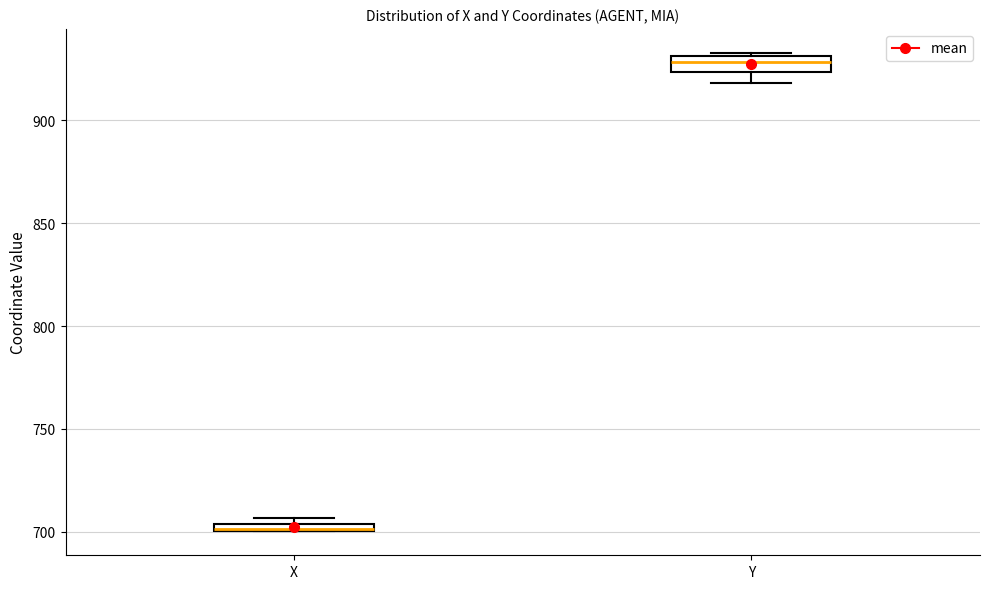

Where is the lower edge of the box for X on the y-axis? The values are not printed on the chart, so give them approximately, as read against the axis.

700